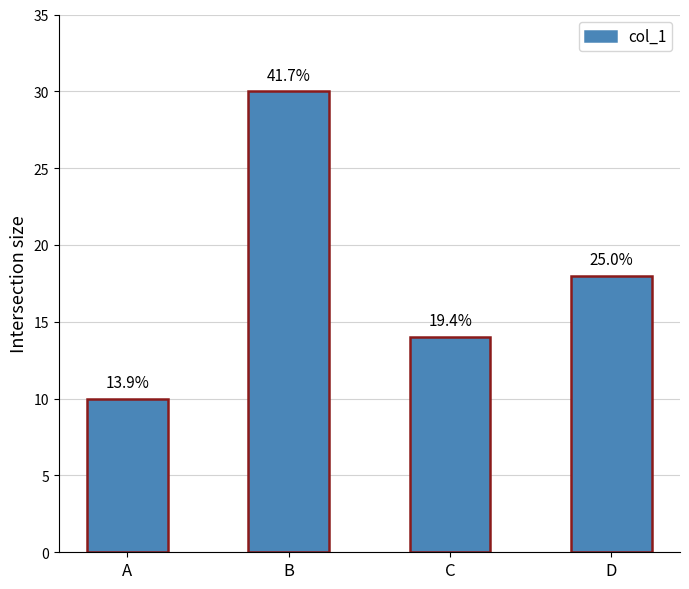

Does the chart contain any negative values?

No